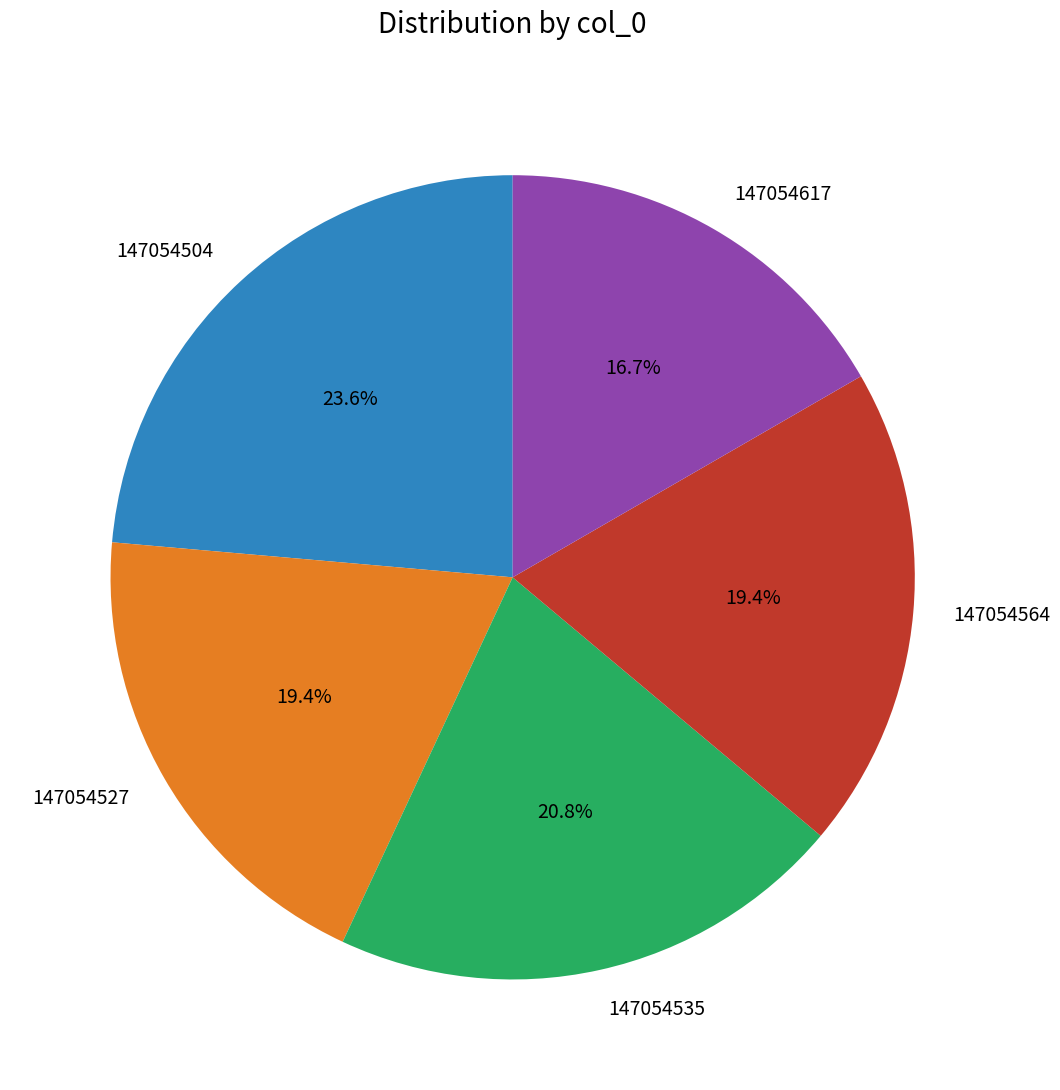

True or false: 147054564 accounts for 9% of the total.

False